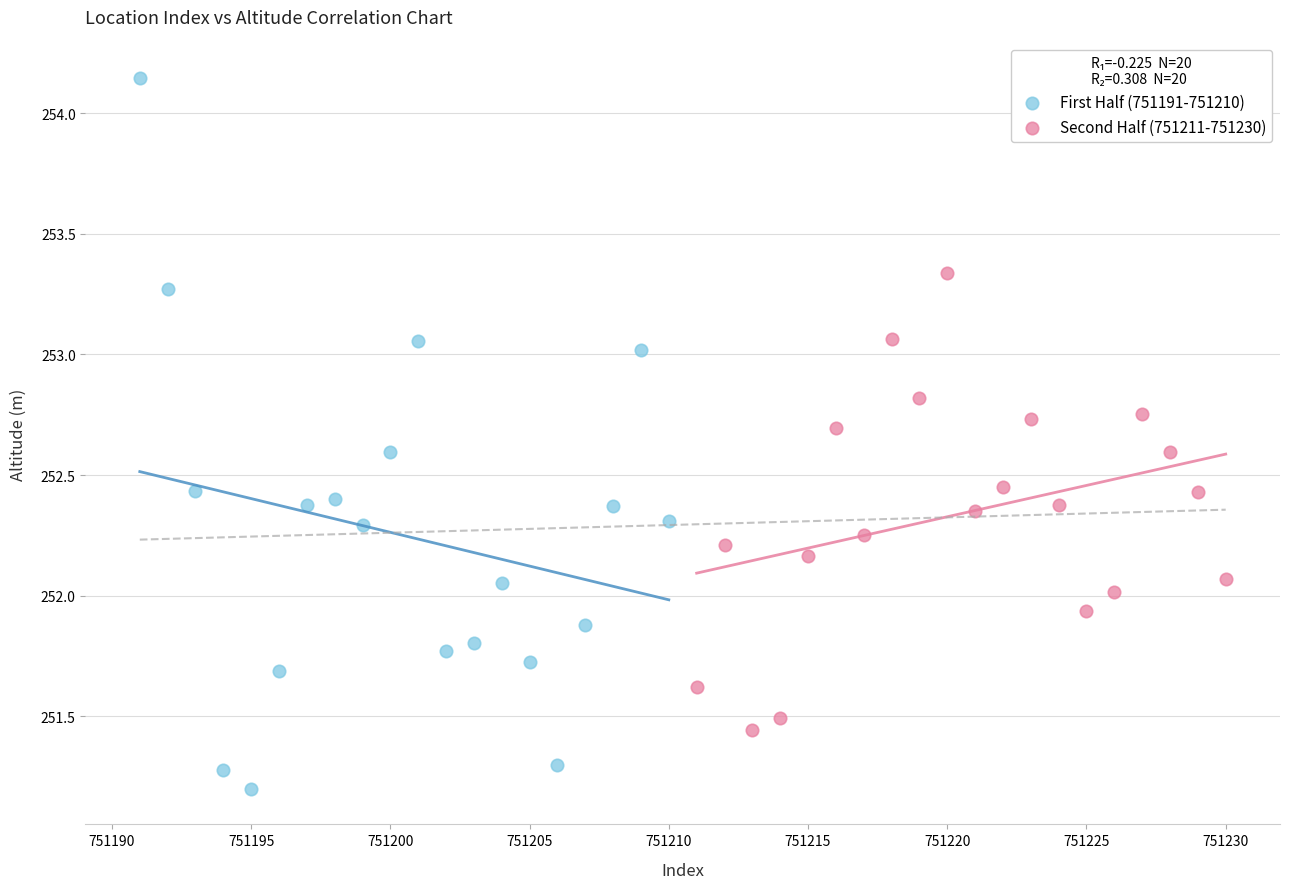

Which series contains the lowest Y value?

First Half (751191-751210)